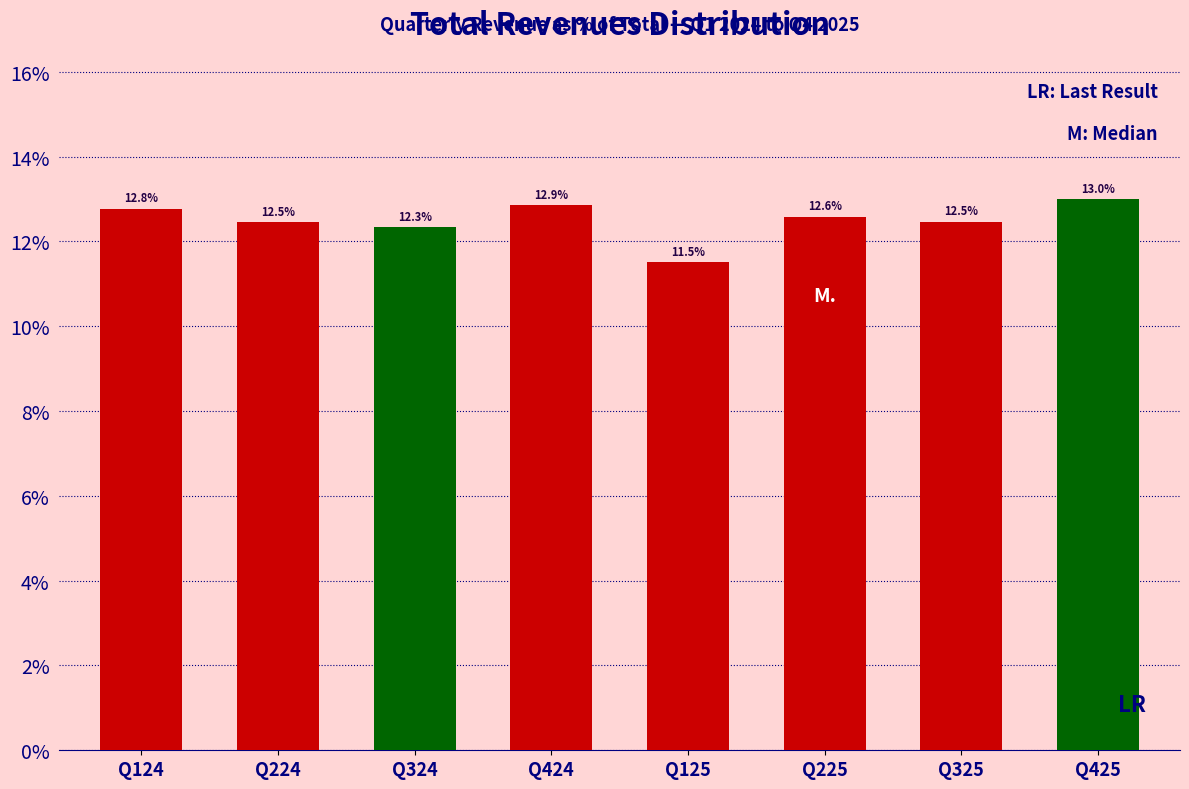

Reading right to left, transcribe all the data shown in this chart.

13.0	12.5	12.6	11.5	12.9	12.3	12.5	12.8